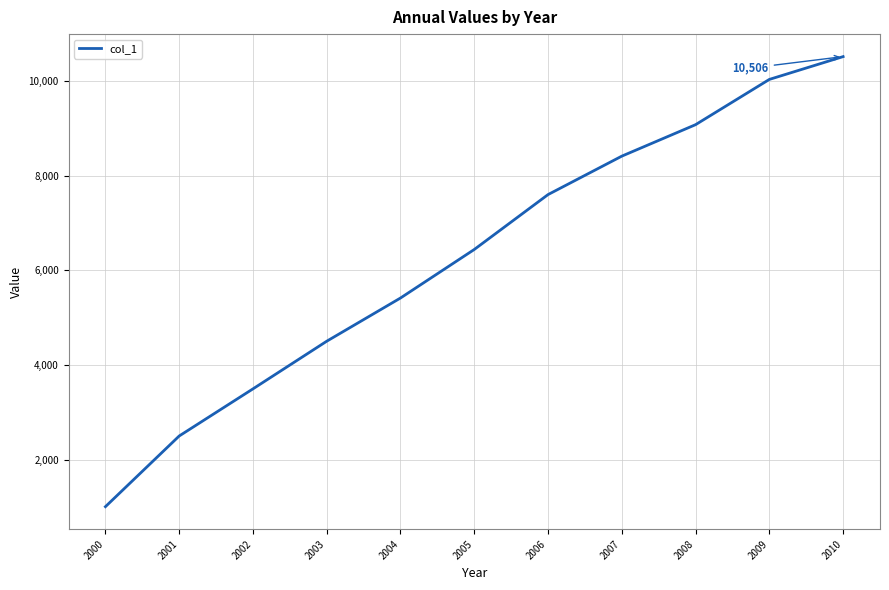

What is the ratio of the value at 2010 to the value at 2001?

4.2